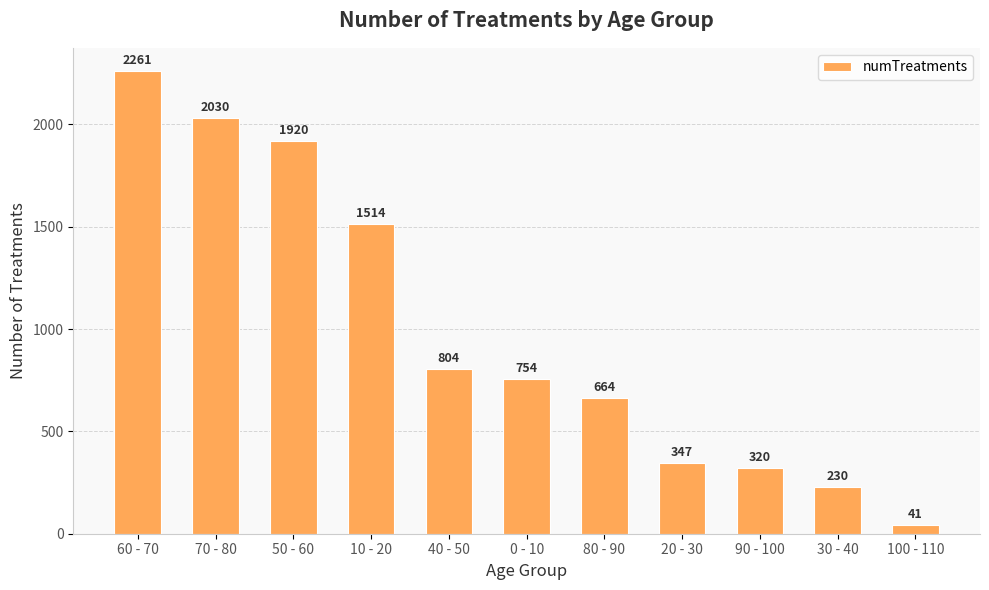

Where is the data nearest to the value 1151?

40 - 50